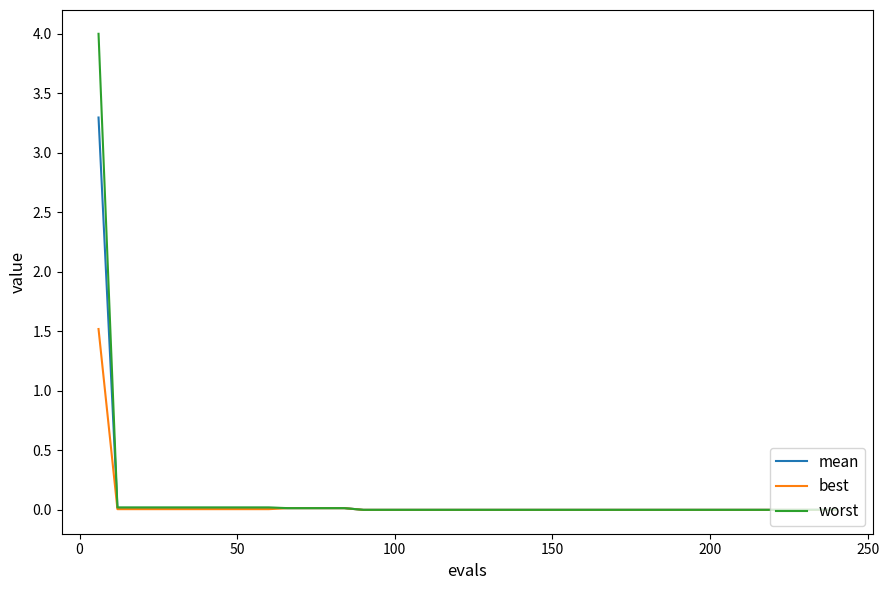

Which series has the widest spread of values?

worst